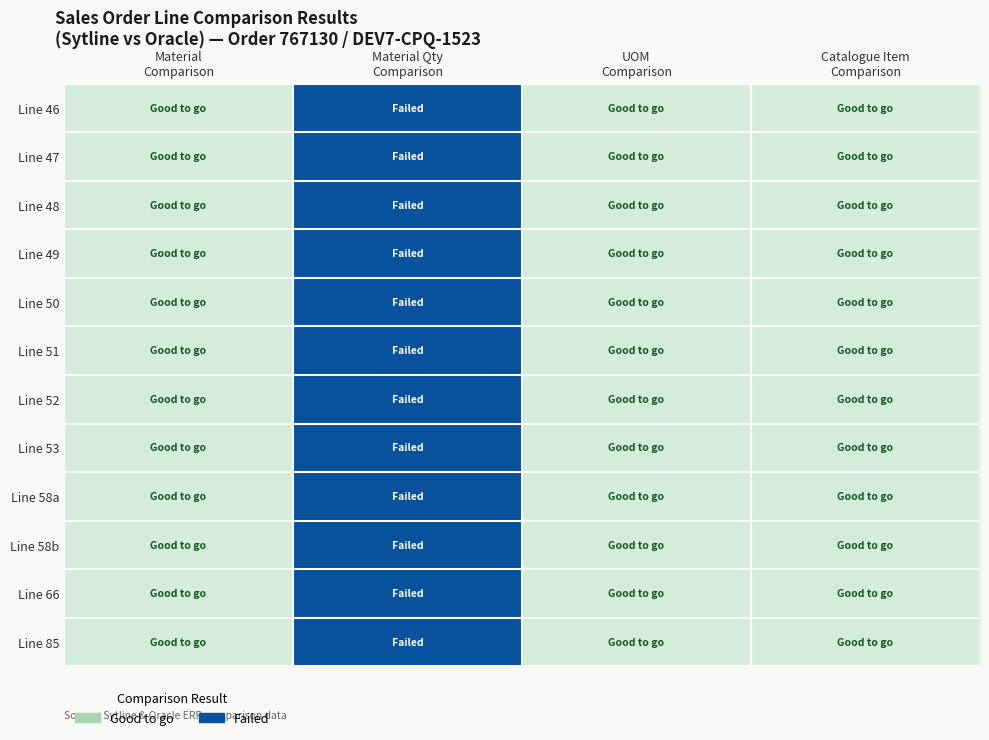

Count the number of data series in this chart.

12